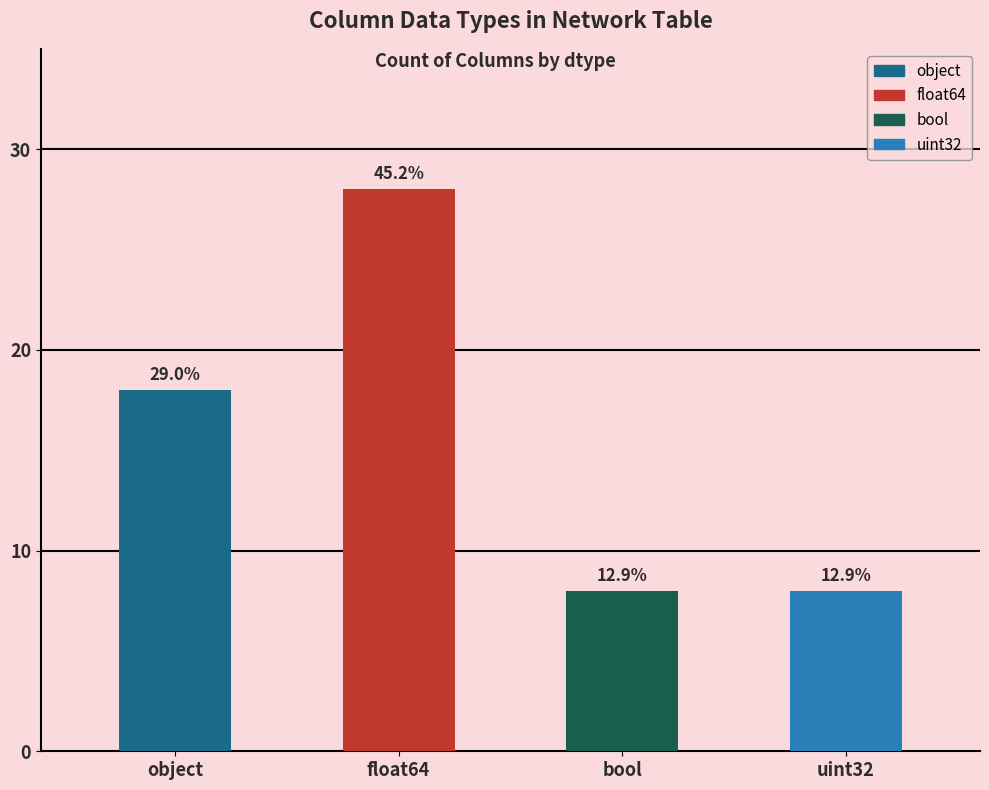

The chart shows a value of 8 at bool. True or false?

True